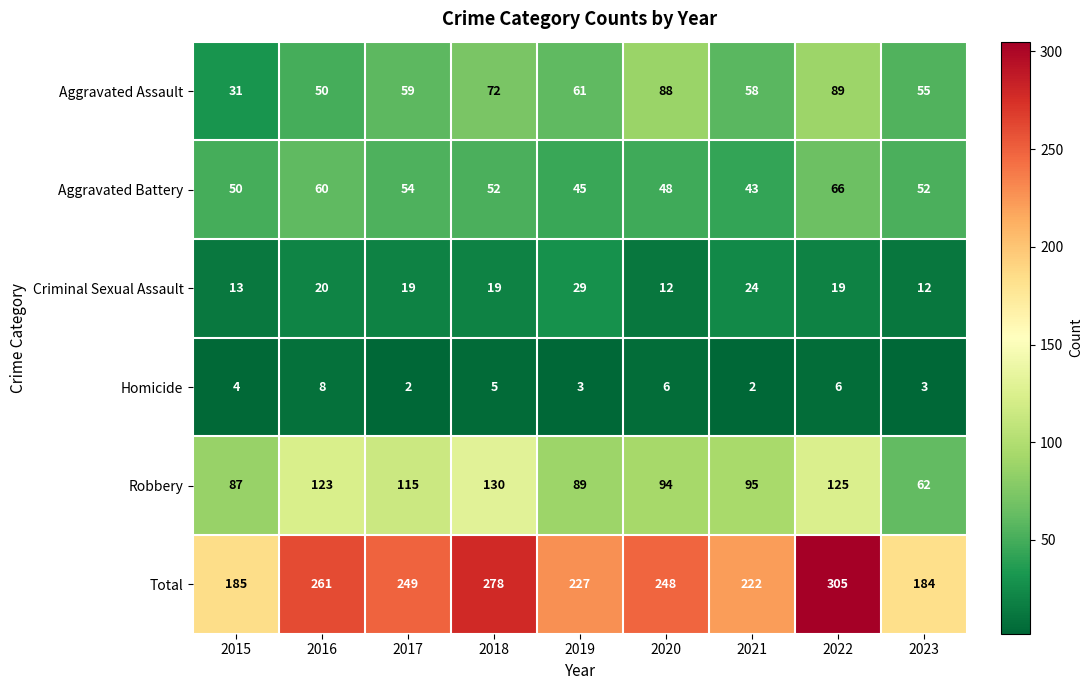

Which series has the largest range (max minus min)?

Total